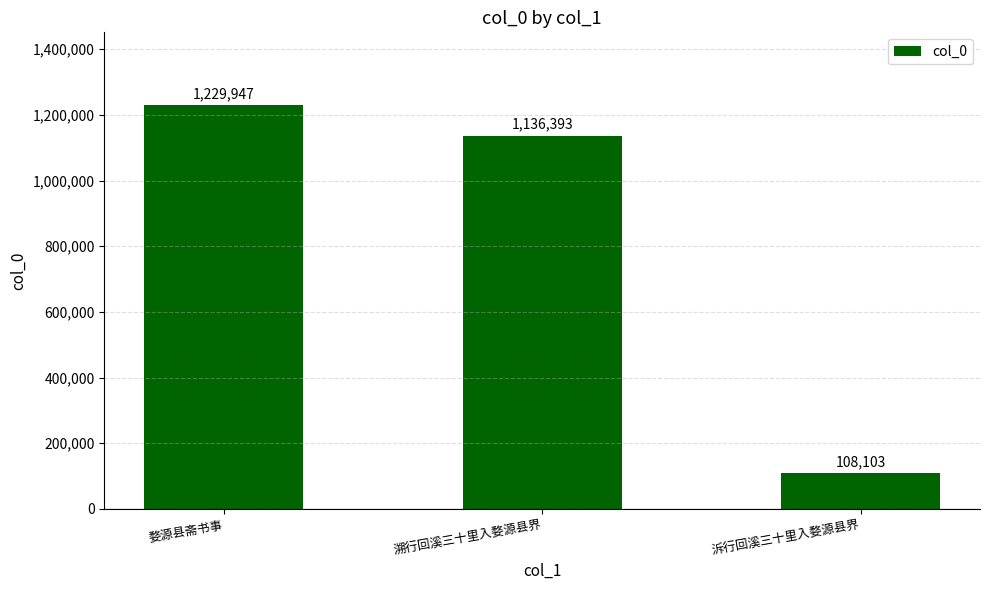

Which category has the lowest value across all series?

泝行回溪三十里入婺源县界